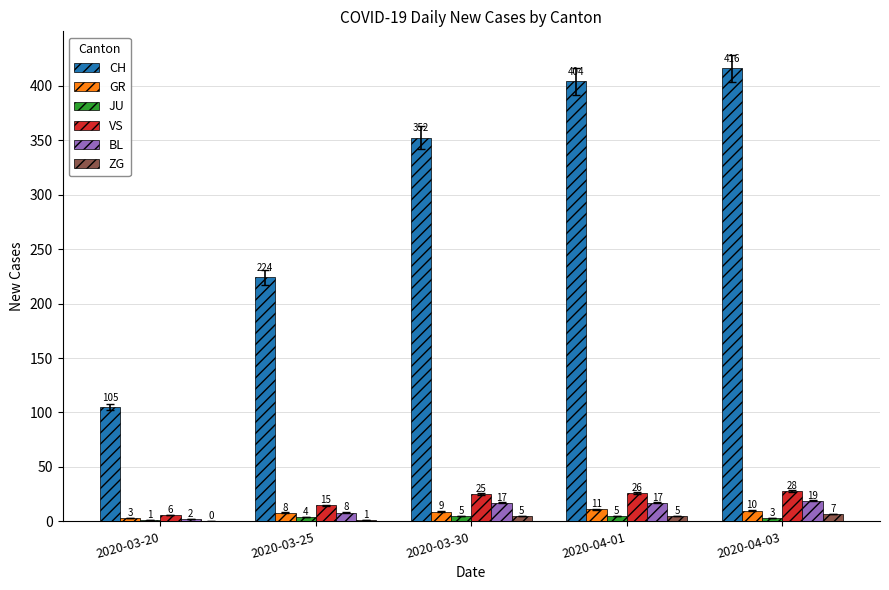

At which category is the sum across all series the highest?

2020-04-03